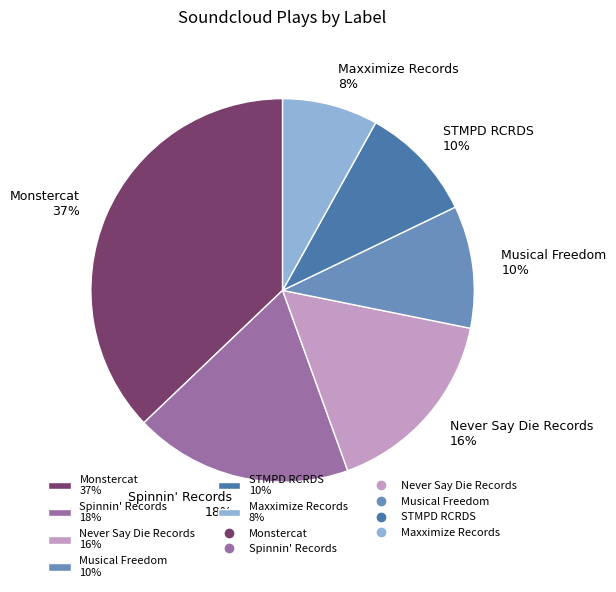

What is the smallest slice in the pie chart?

Maxximize Records